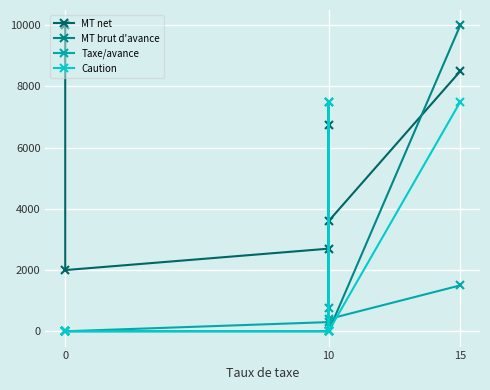

The MT brut d'avance series shows 4022 at 10. True or false?

False